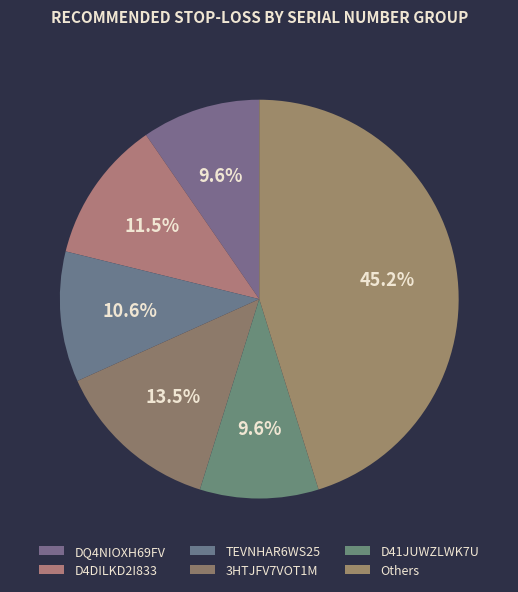

Is 3HTJFV7VOT1M the majority of the pie?

No